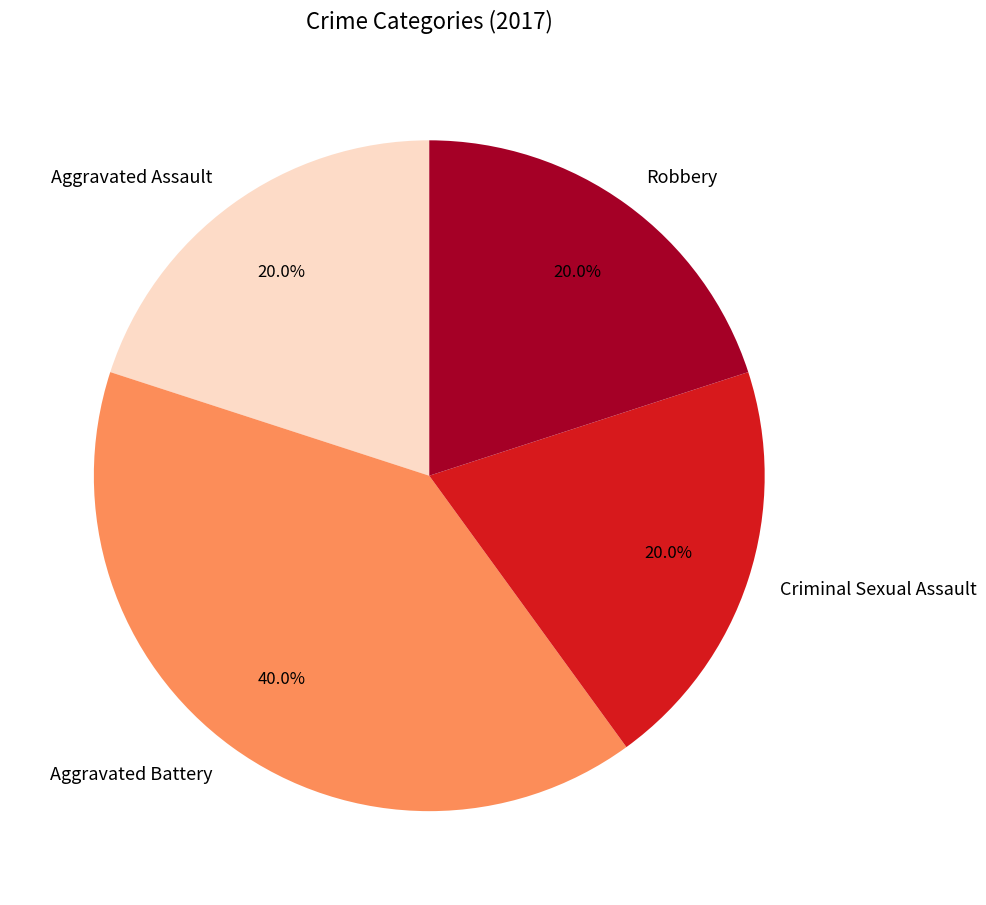

What percentage is the Aggravated Assault slice, to the nearest percent?

20%